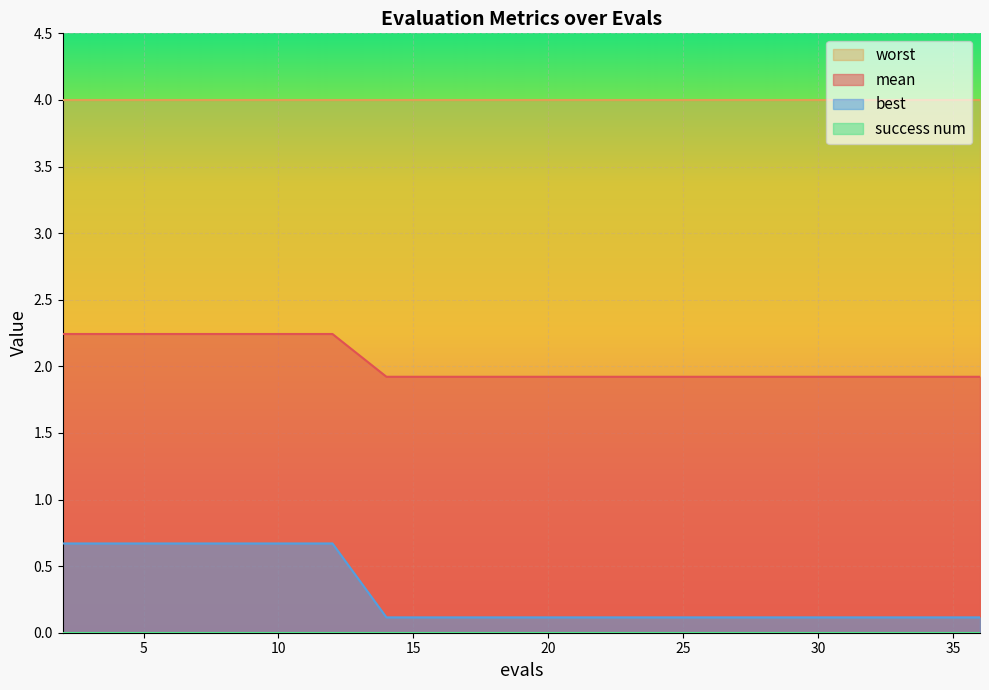

Which category has the lowest value across all series?

14